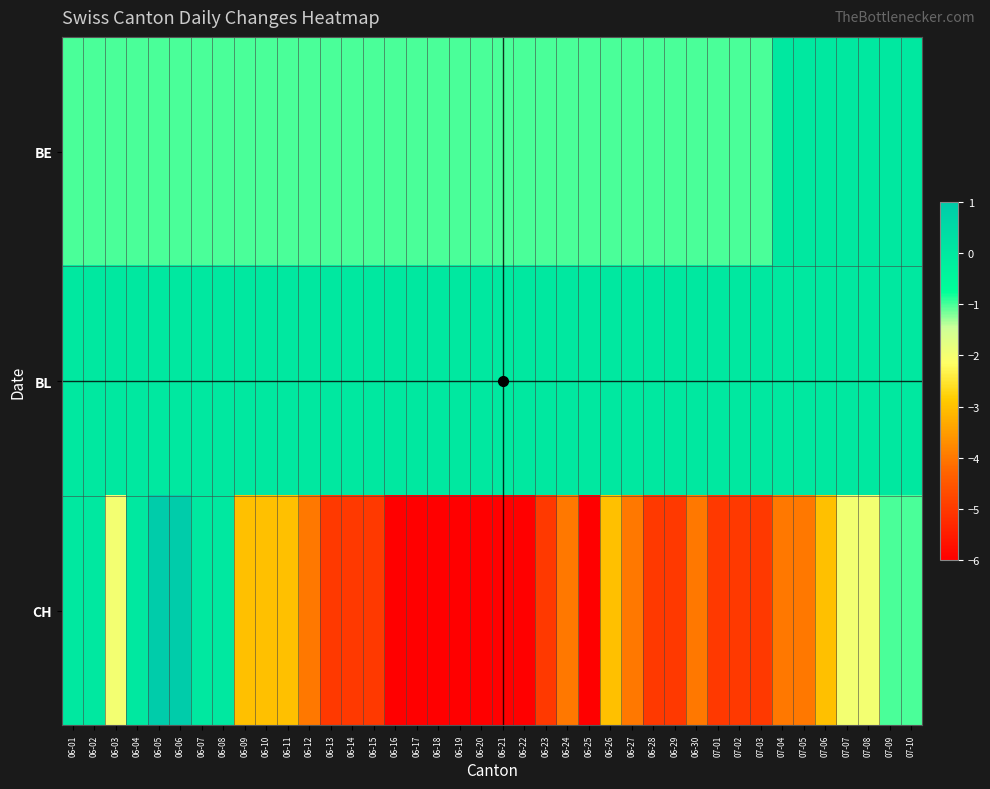

Which has a higher value, 06-20 or 06-14?

06-20